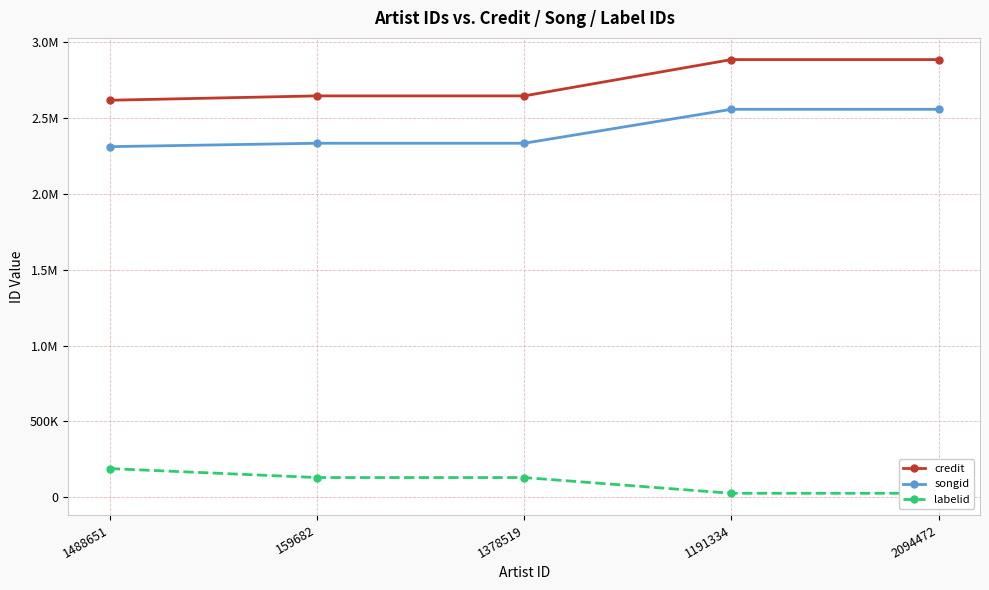

Reading right to left, extract all data points from this chart.

credit: 2886007	2886007	2646501	2646501	2617837
songid: 2557993	2557993	2334172	2334172	2311753
labelid: 25828	25828	129557	129557	188628